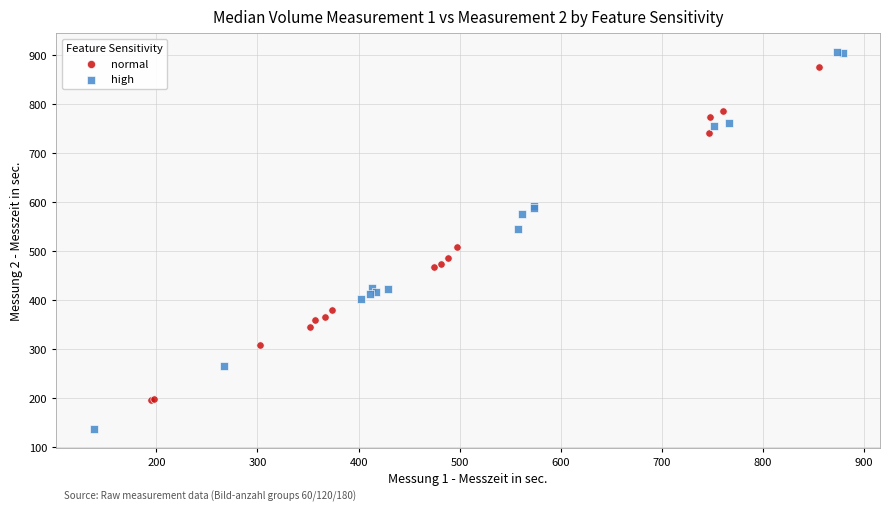

What are all the series names shown in the legend?

normal, high